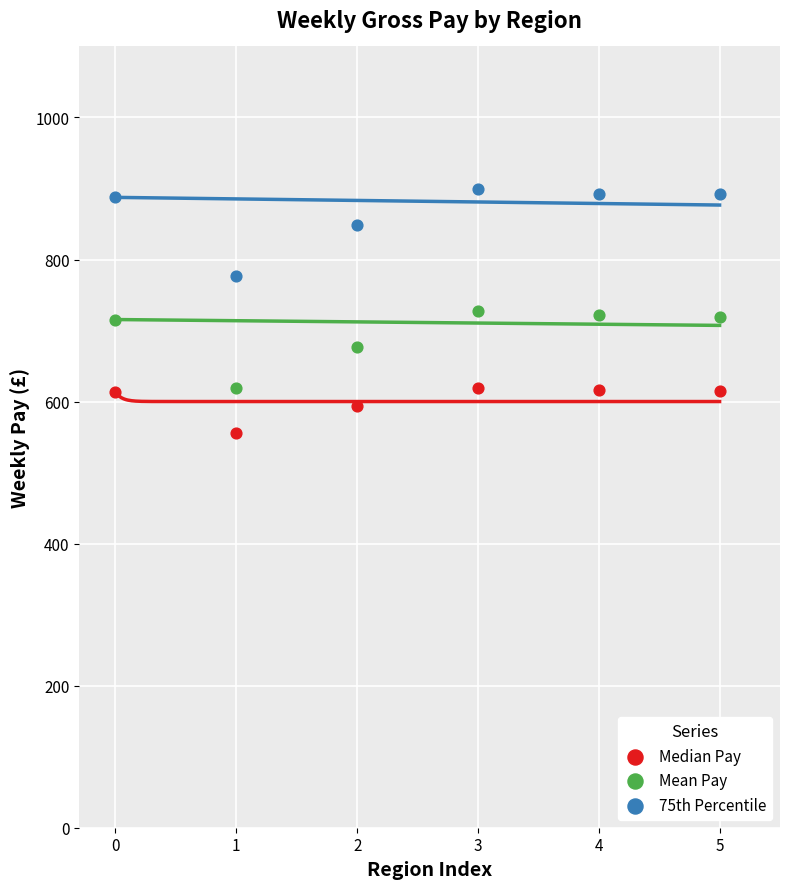

Which series reaches the minimum Y coordinate?

Median Pay